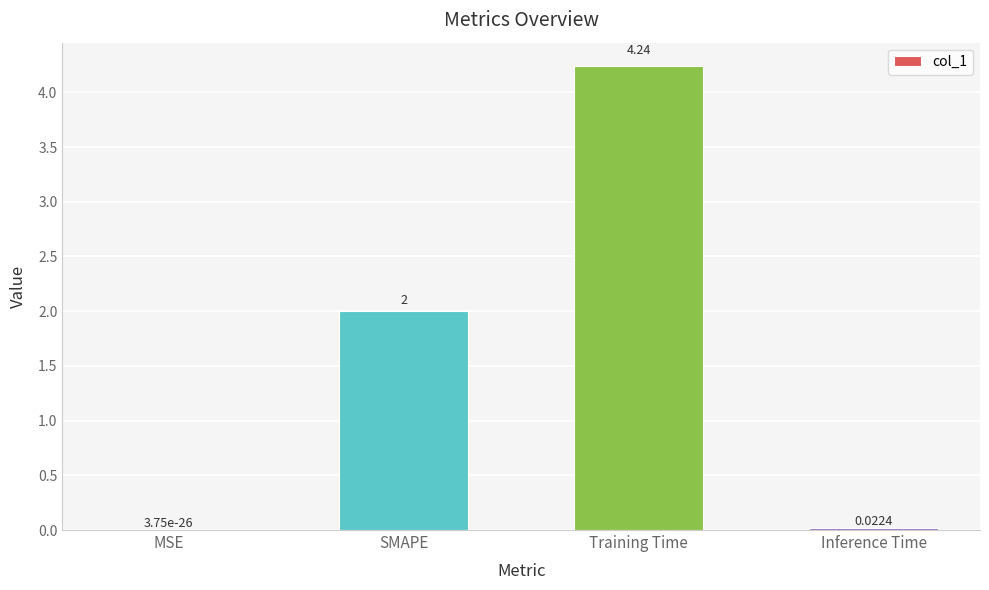

What is the change in value from MSE to SMAPE?

+2.0